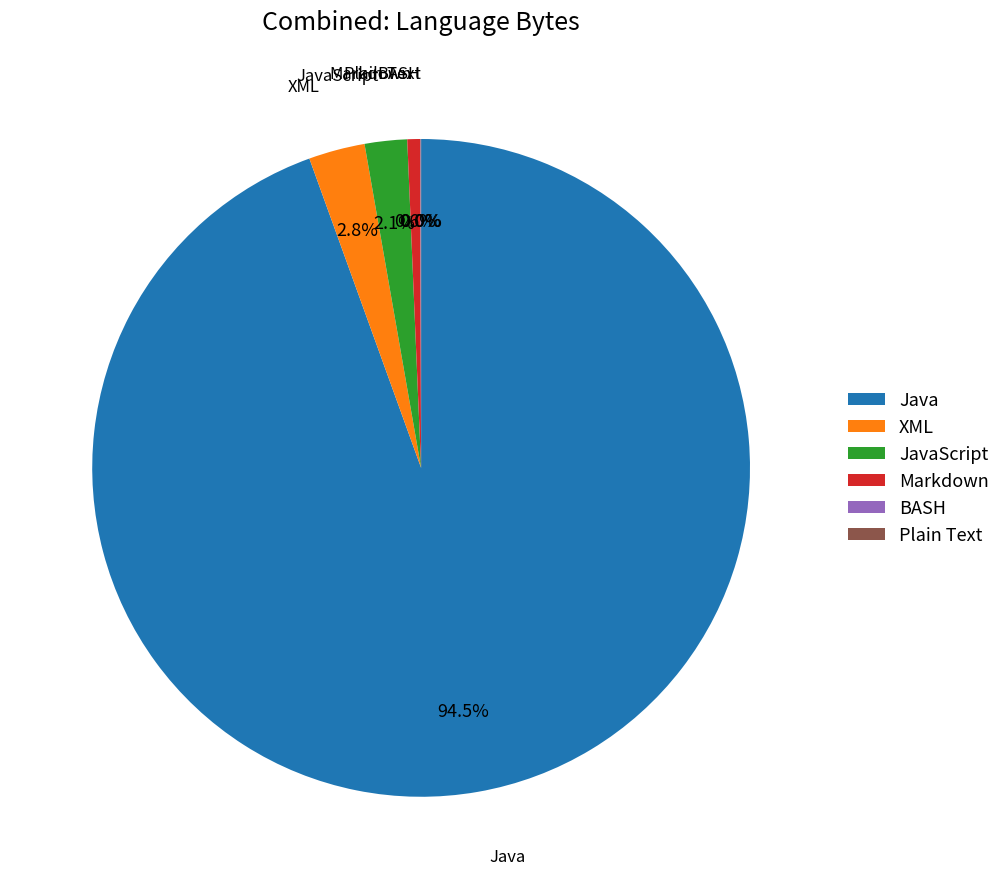

How much of the chart is everything except JavaScript?

97.9%